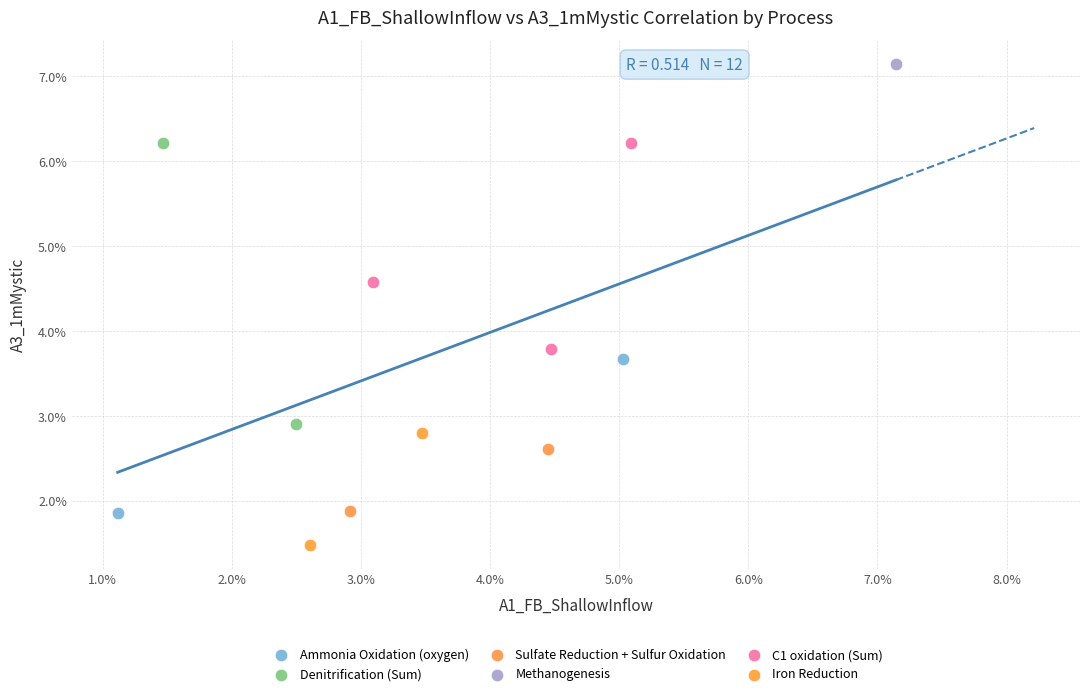

What are all the series names shown in the legend?

Ammonia Oxidation (oxygen), Denitrification (Sum), Sulfate Reduction + Sulfur Oxidation, Methanogenesis, C1 oxidation (Sum), Iron Reduction